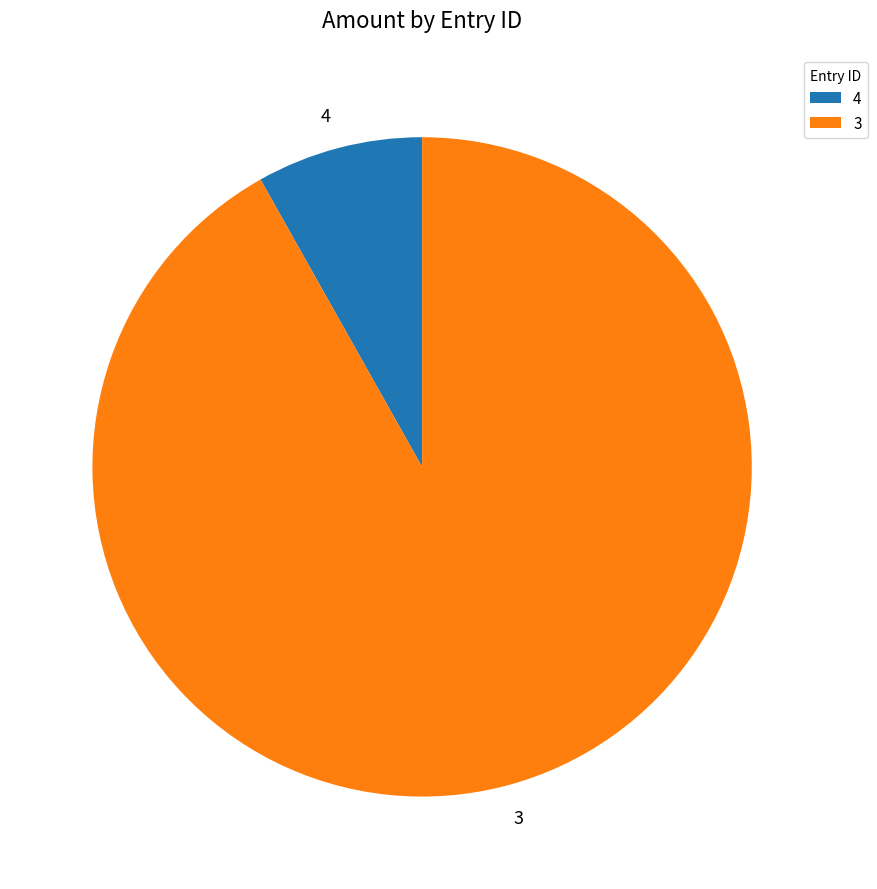

Rank the categories by value from highest to lowest.

3, 4